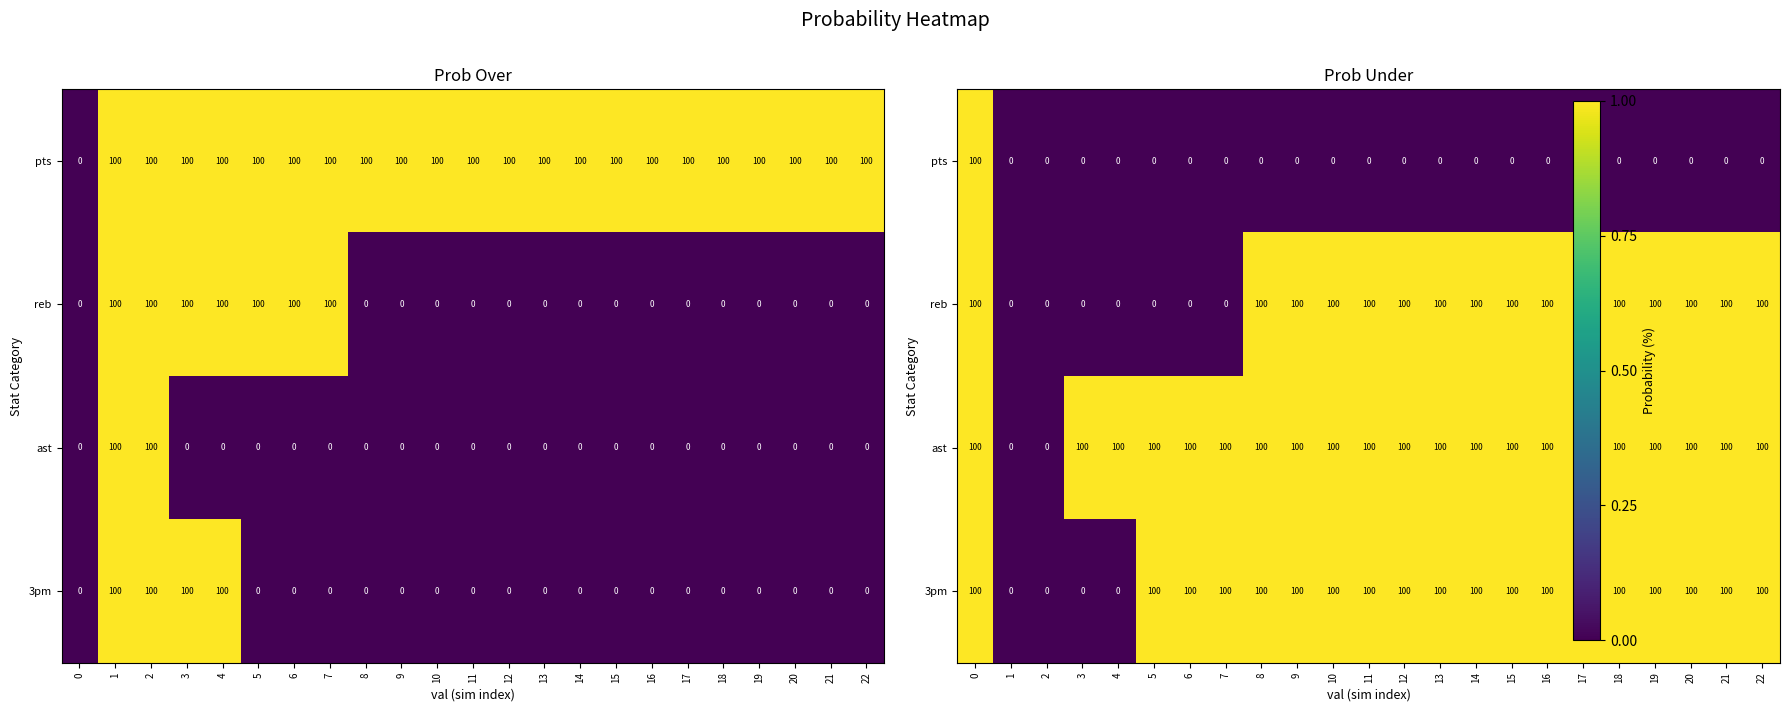

What is the difference between the maximum and minimum values in the ast series?

100